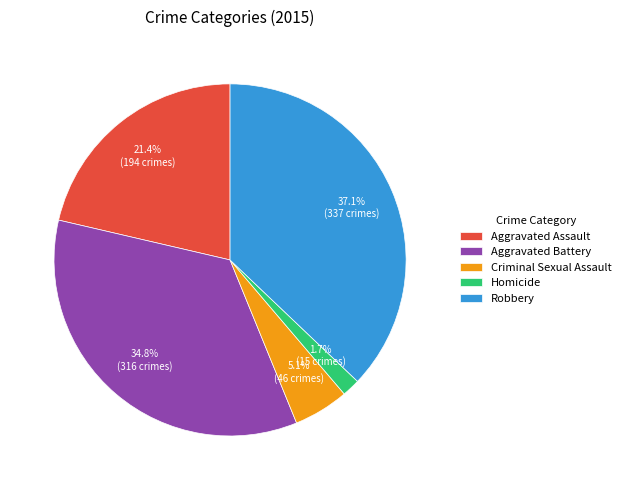

What is the largest slice in the pie chart?

Robbery